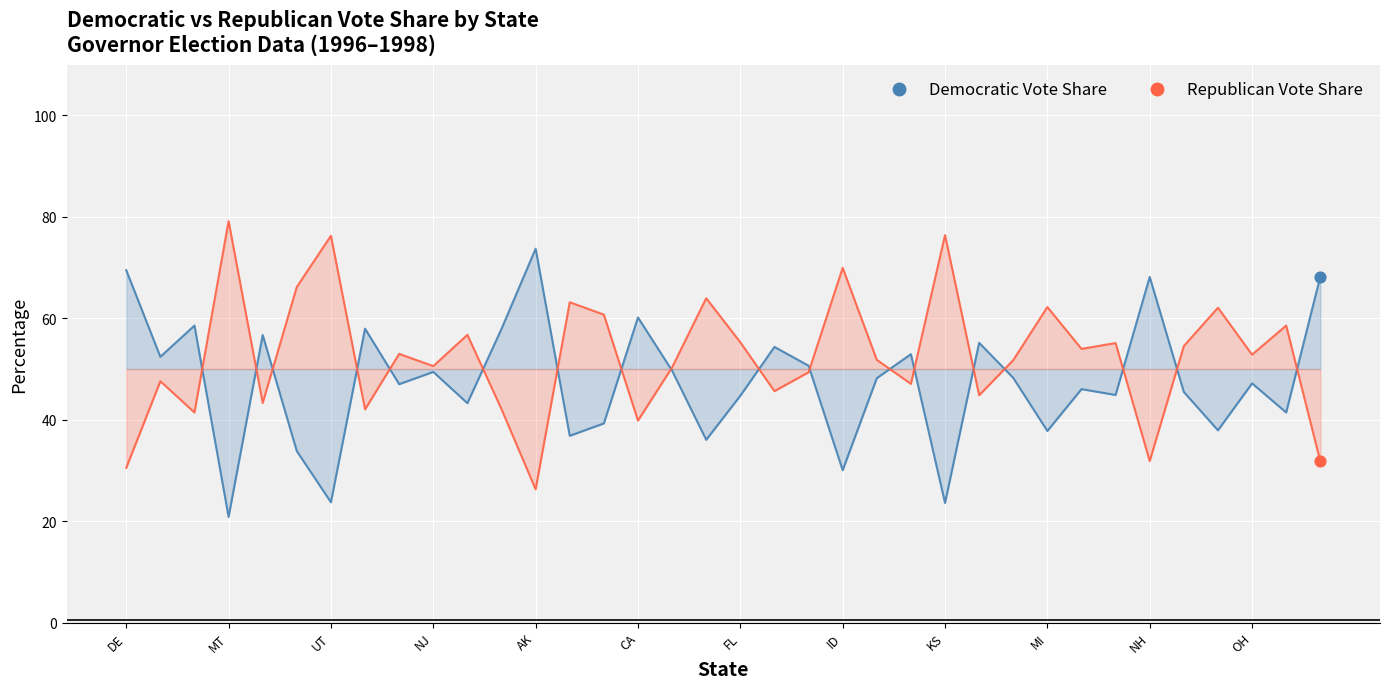

Which series contains the lowest Y value?

Democratic Vote Share